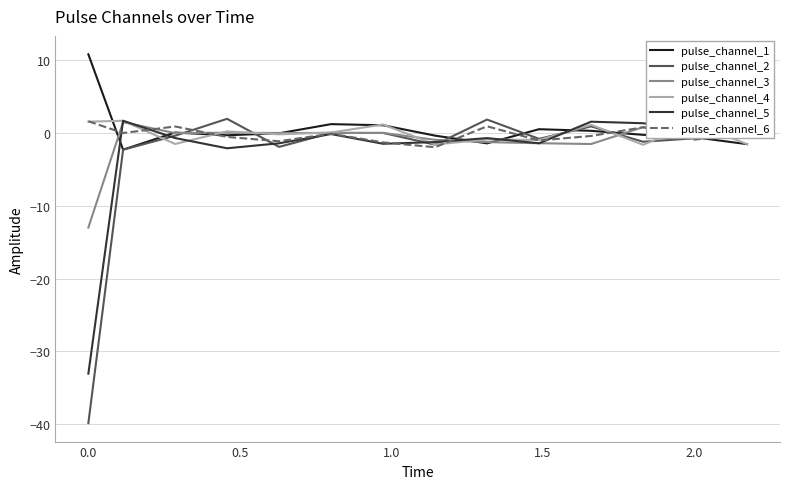

What is the sum of all pulse_channel_1 values?

7.0